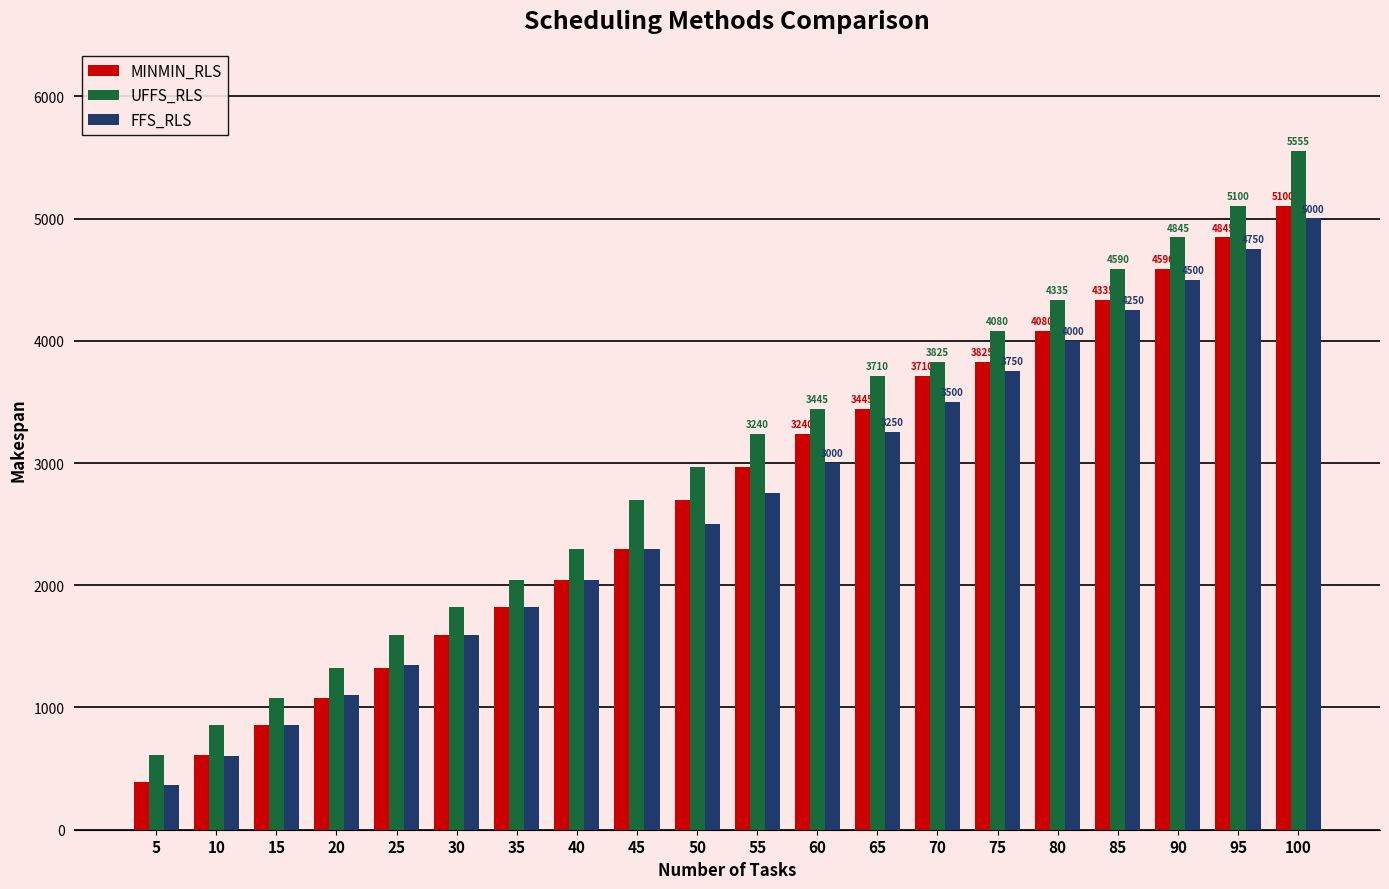

Is the value of FFS_RLS at 5 greater than the value of MINMIN_RLS at 20?

No